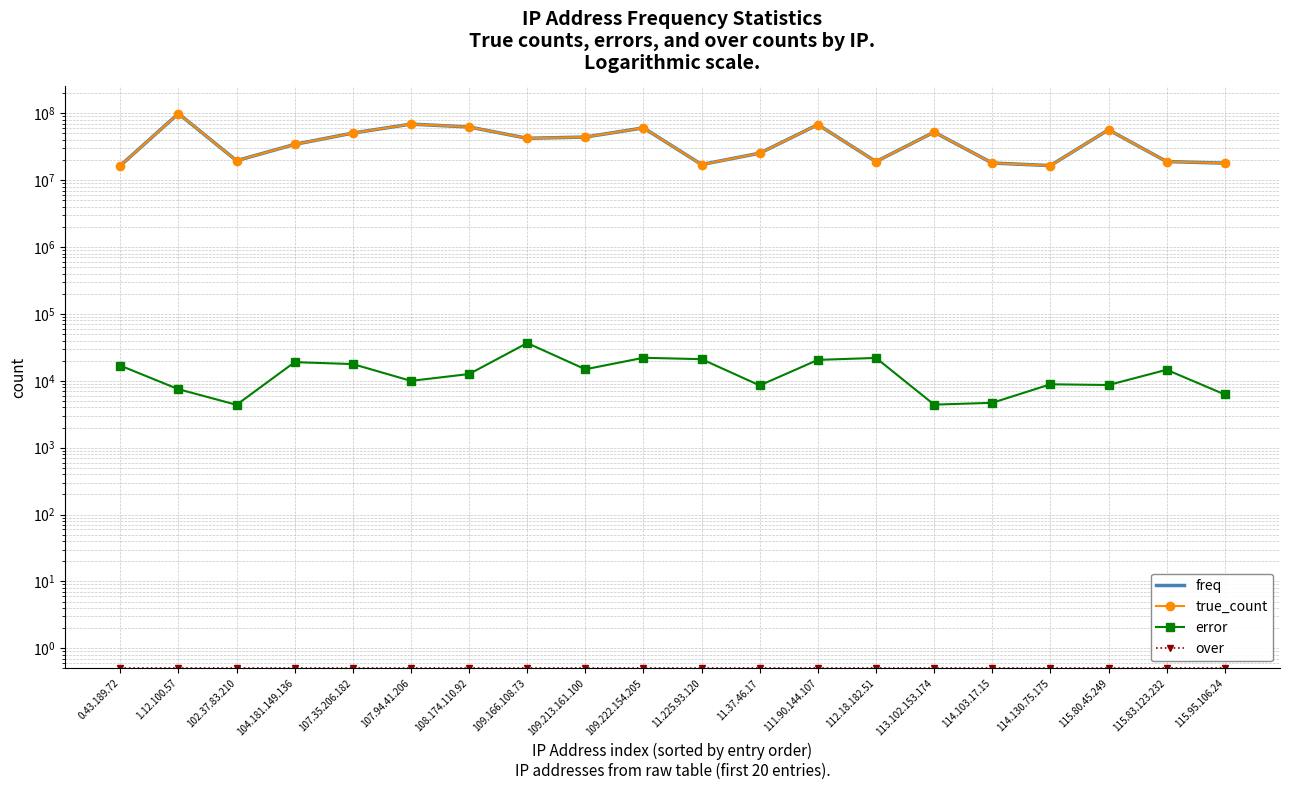

What is the maximum value shown in the chart?

99150951.0